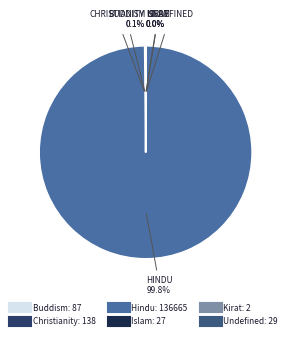

Which category has the biggest portion of the pie?

Hindu